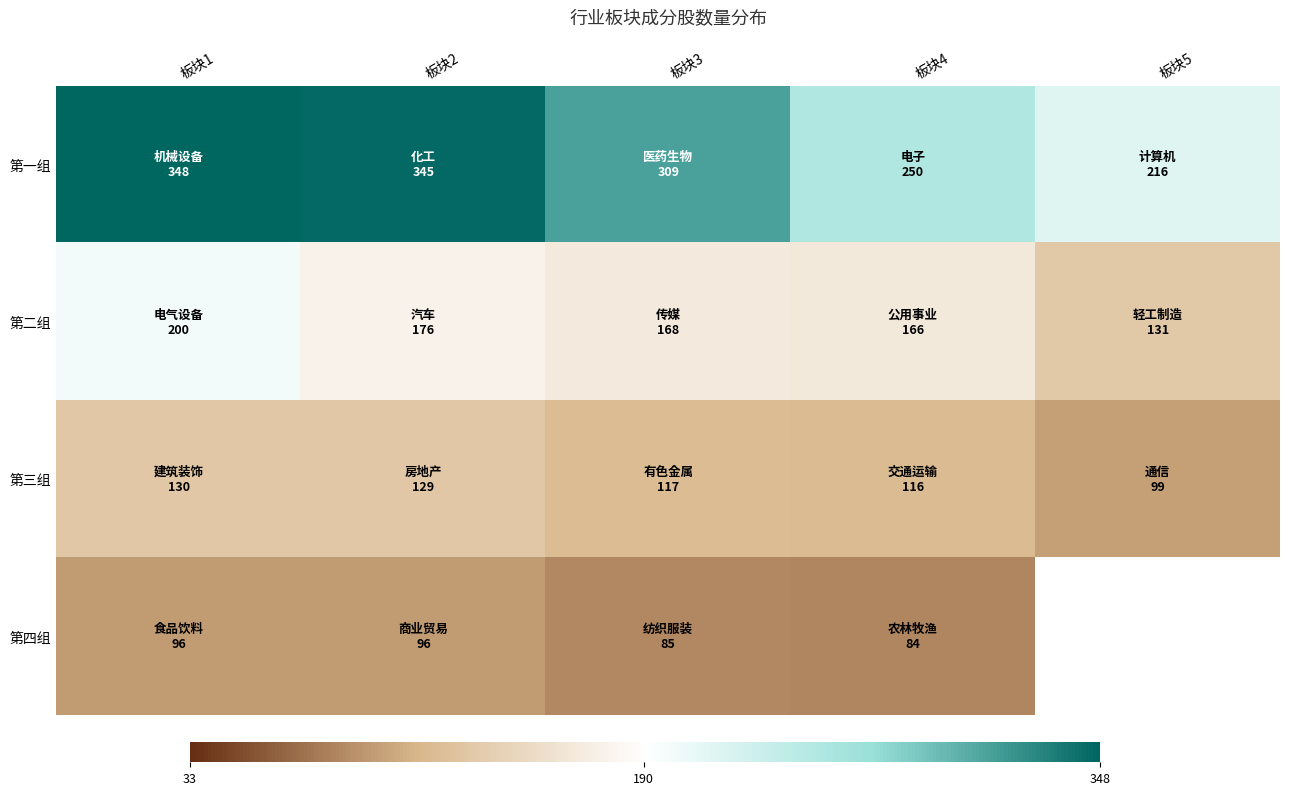

How many values in the 第二组 series are below 168?

2